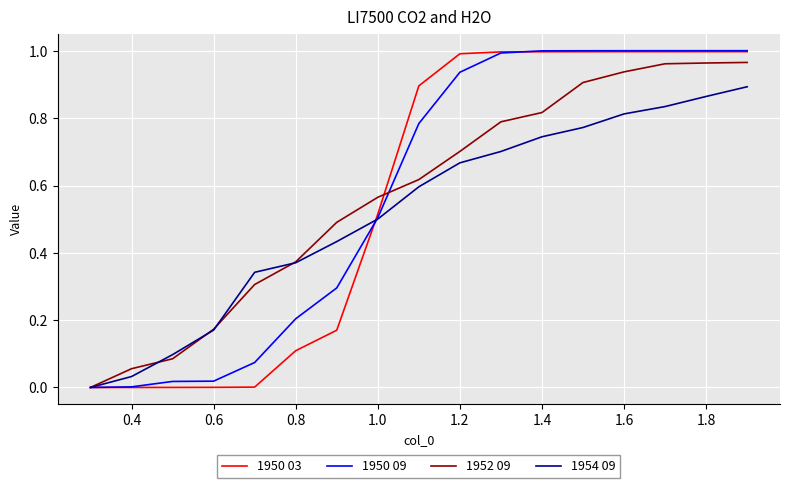

True or false: 1952 09 has more than 2 interior local peaks.

False